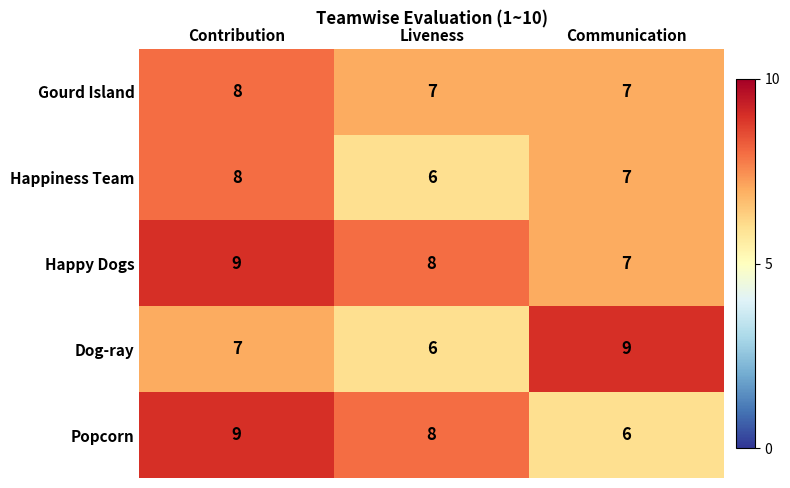

How many Popcorn values are between 6 and 9?

3